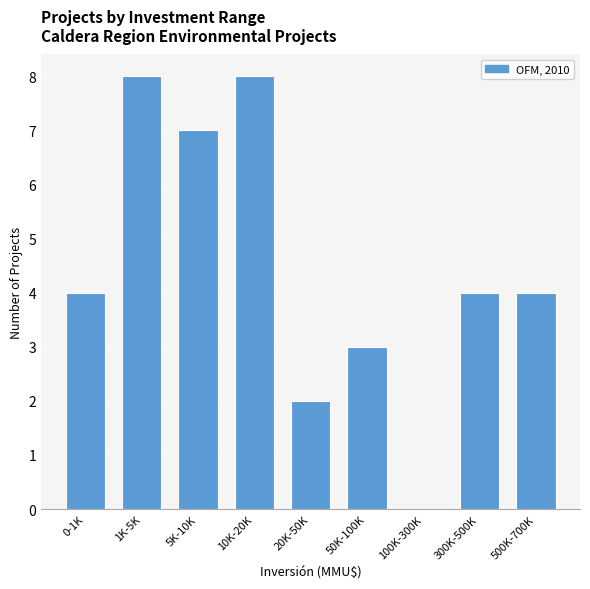

Reading left to right, transcribe all the data shown in this chart.

0-1K=4	1K-5K=8	5K-10K=7	10K-20K=8	20K-50K=2	50K-100K=3	100K-300K=0	300K-500K=4	500K-700K=4